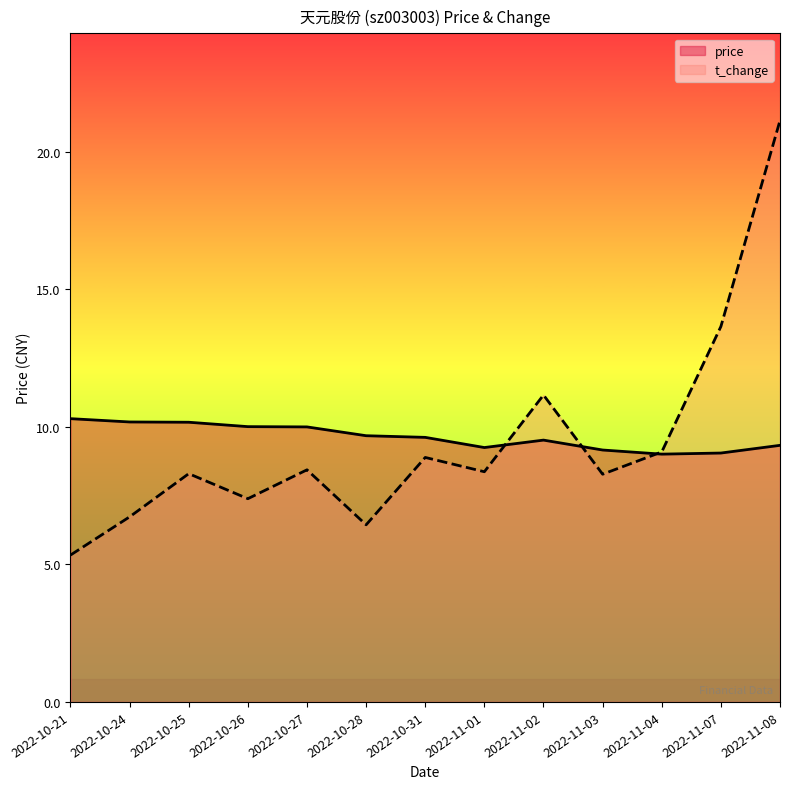

Reading left to right, what are all the values shown in this chart?

price: 10.3	10.2	10.2	10.0	10.0	9.7	9.6	9.2	9.5	9.2	9.0	9.1	9.3
t_change: 5.3	6.7	8.3	7.4	8.4	6.4	8.9	8.4	11.2	8.3	9.1	13.7	21.1